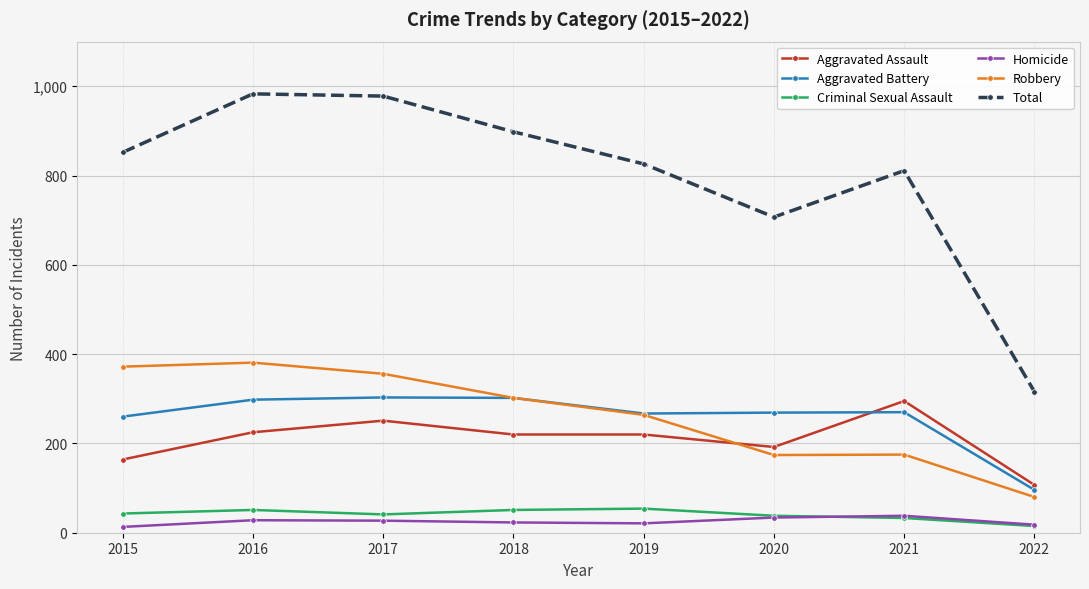

Where is the first local maximum for Aggravated Assault?

2017